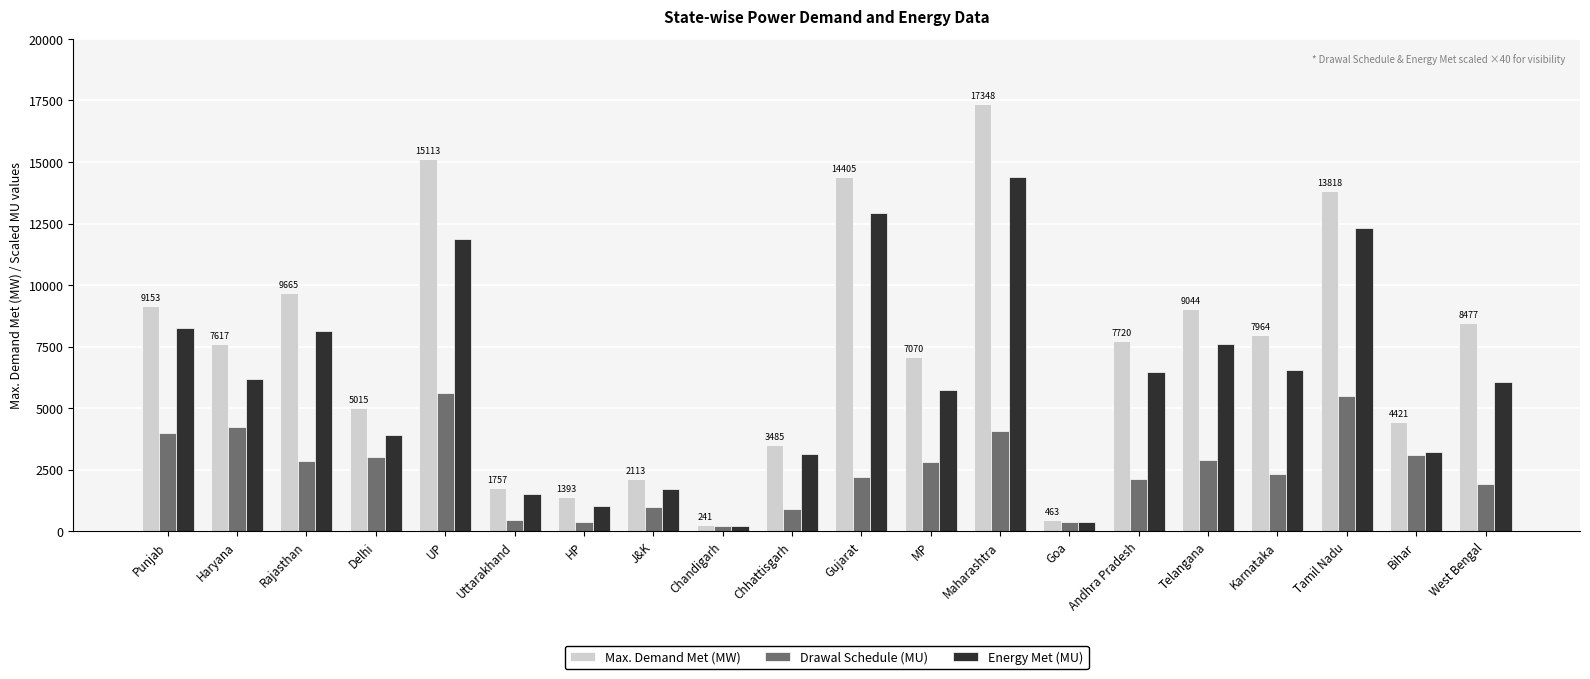

The Drawal Schedule (MU) series shows 910 at Telangana. True or false?

False